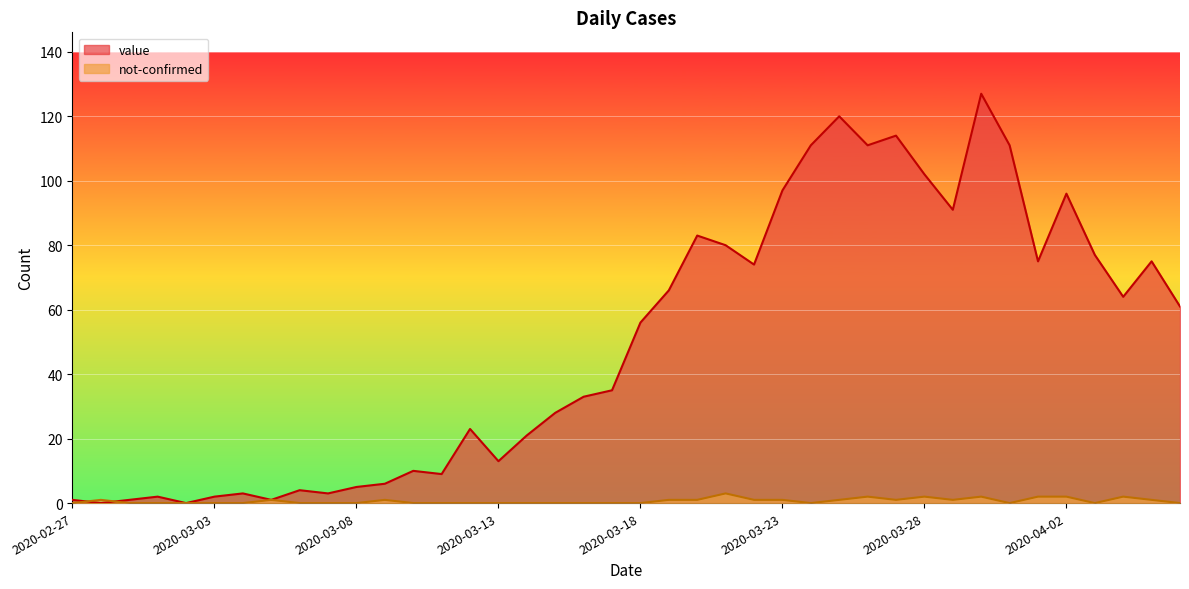

What is the spread (max minus min) of values at 2020-03-13?

13